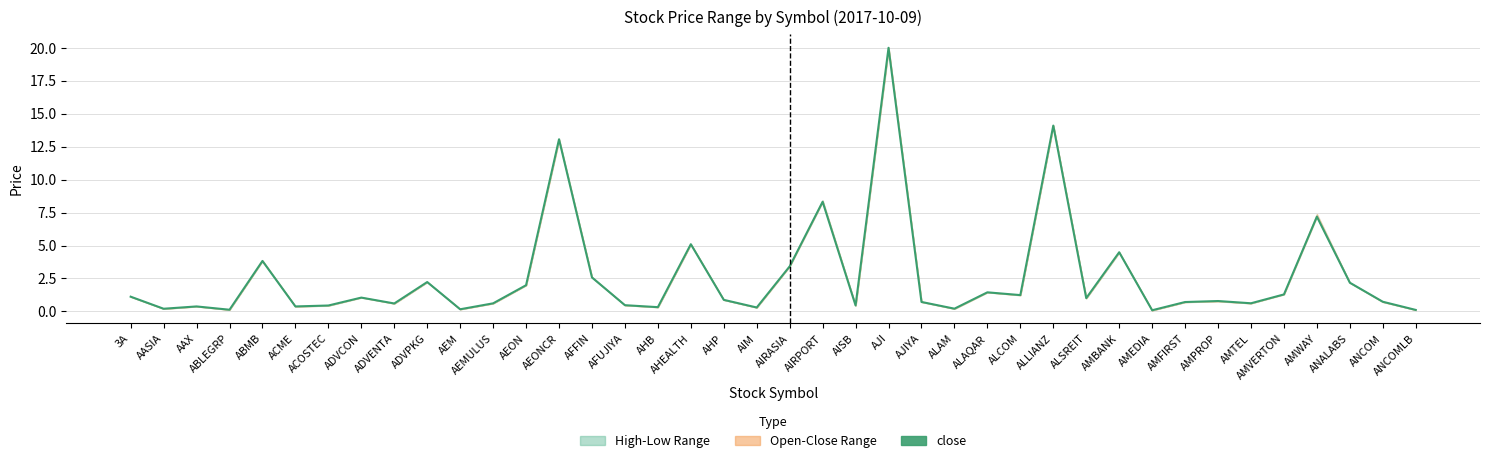

What is the maximum value shown in the chart?

20.0